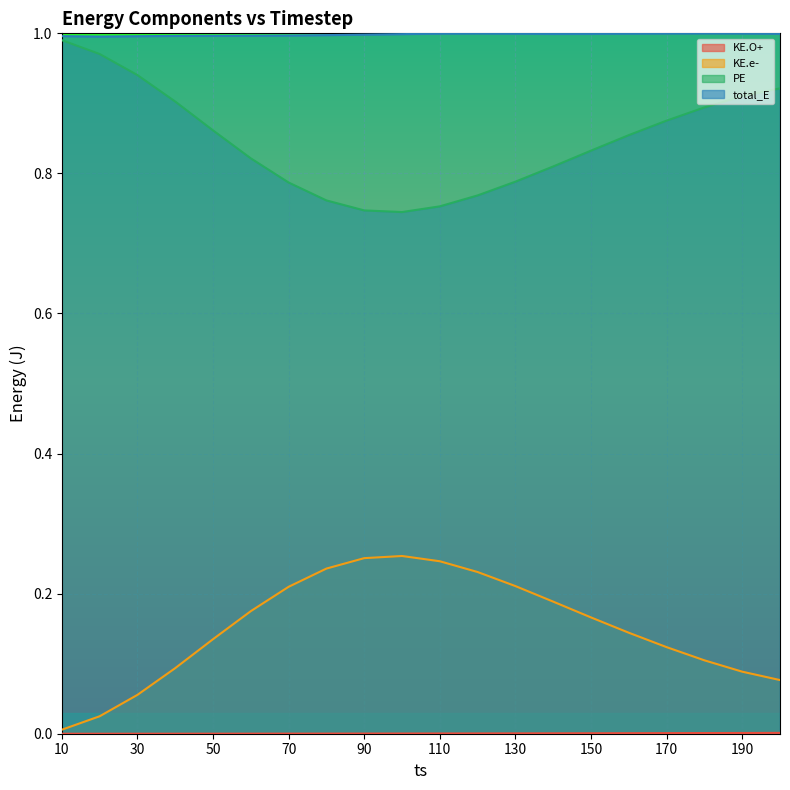

In PE, how many points are lower than both neighbors (excluding endpoints)?

1